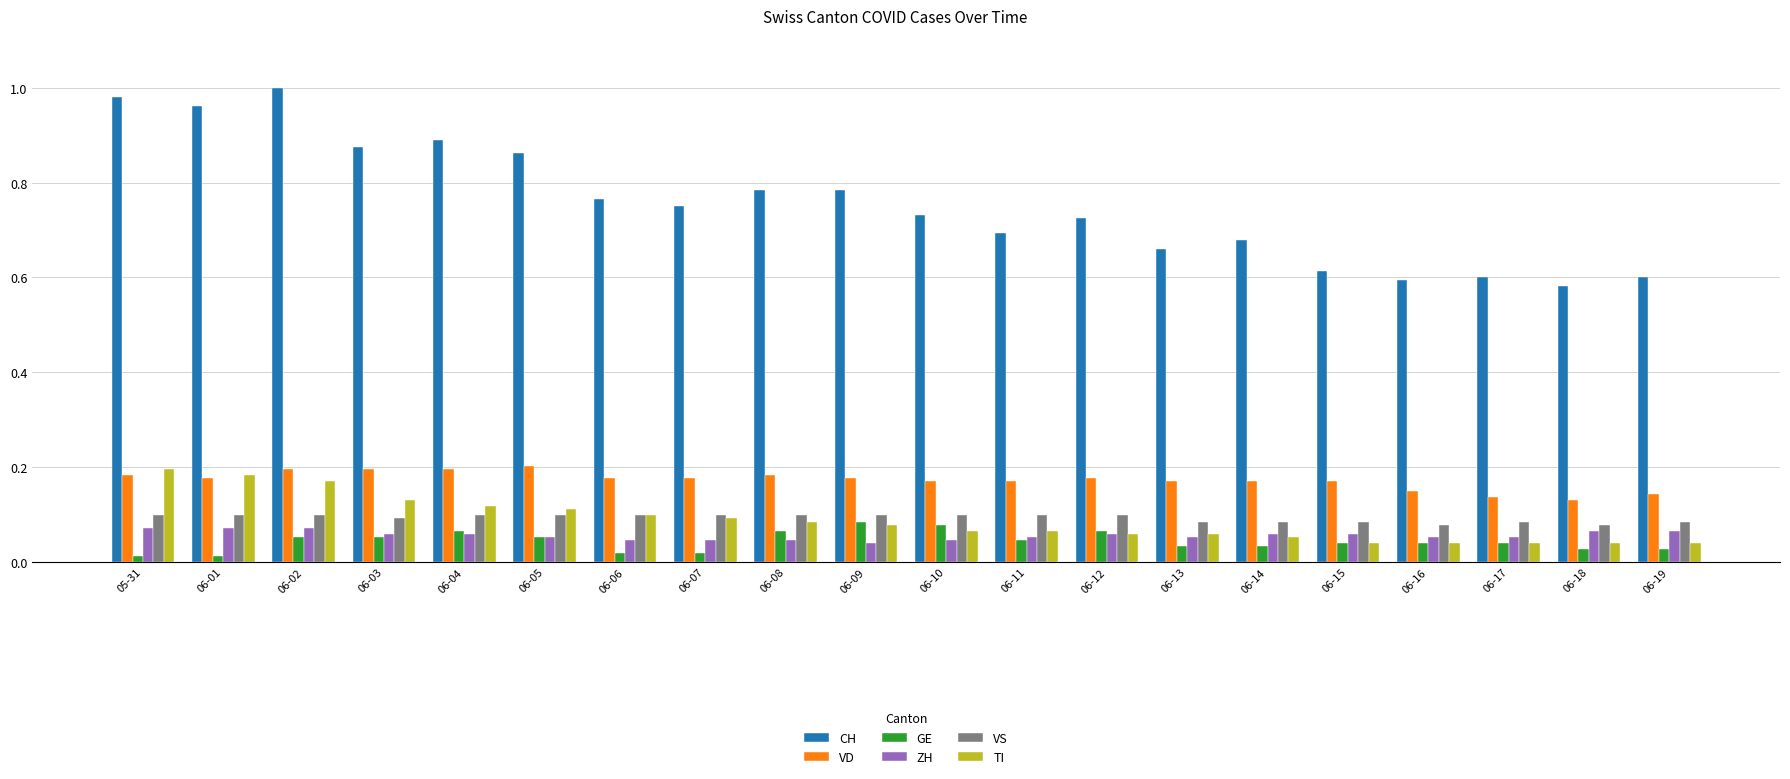

What are all the series names shown in the legend?

CH, VD, GE, ZH, VS, TI